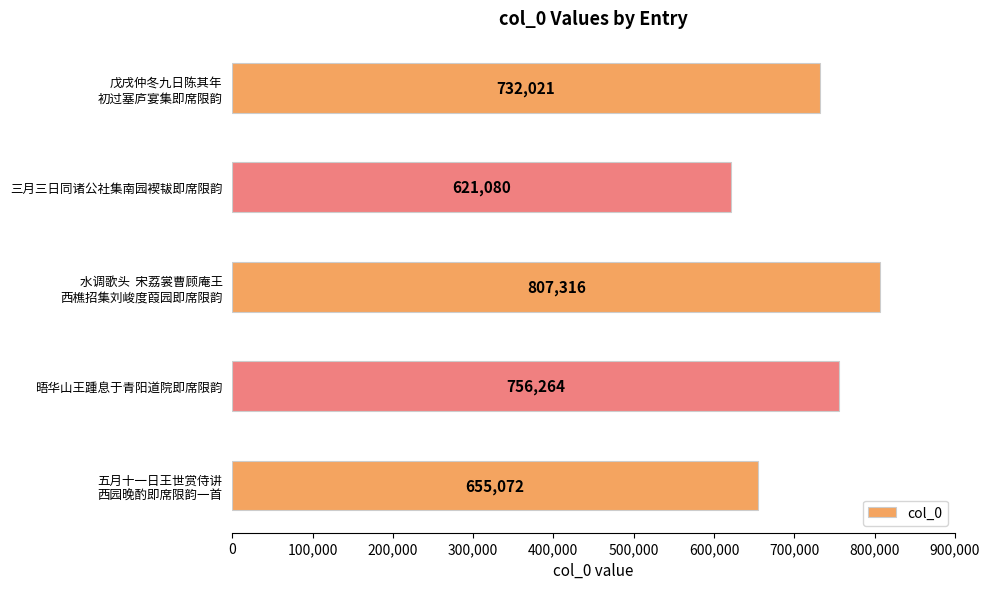

Where is the data nearest to the value 714198?

戊戌仲冬九日陈其年
初过塞庐宴集即席限韵